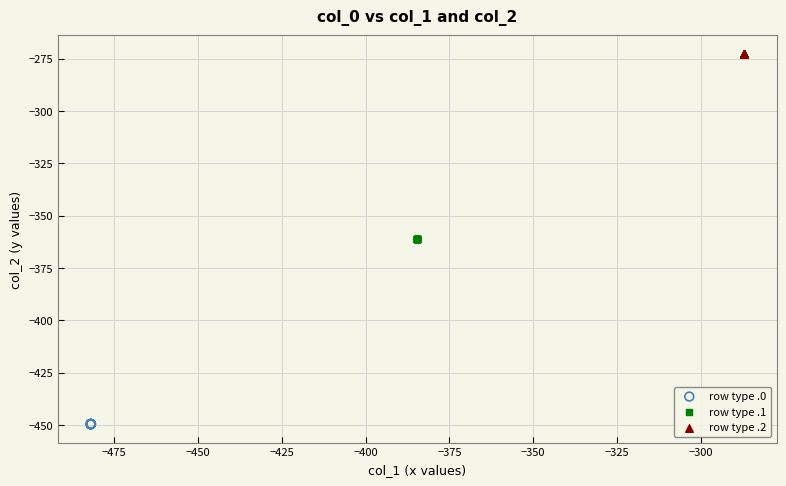

What are all the series names shown in the legend?

row type .0, row type .1, row type .2